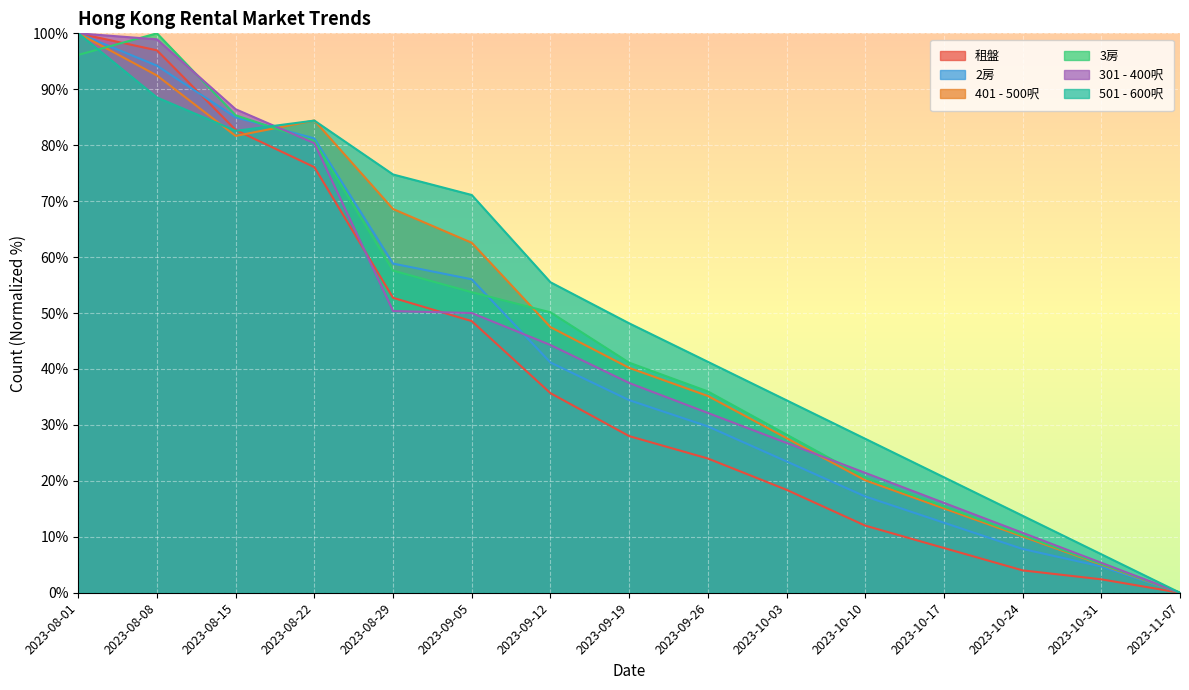

What is the average value of the 501 - 600呎 series?

50.0